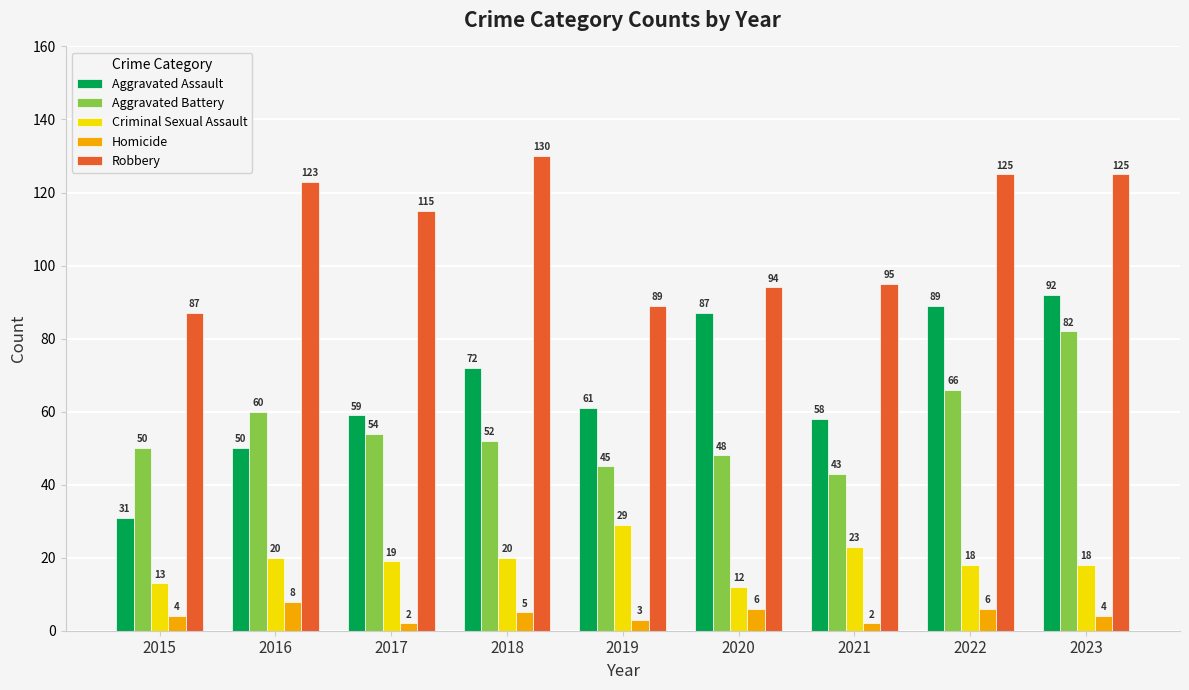

What is the value of the Aggravated Battery bar at the 7th from the left?

43